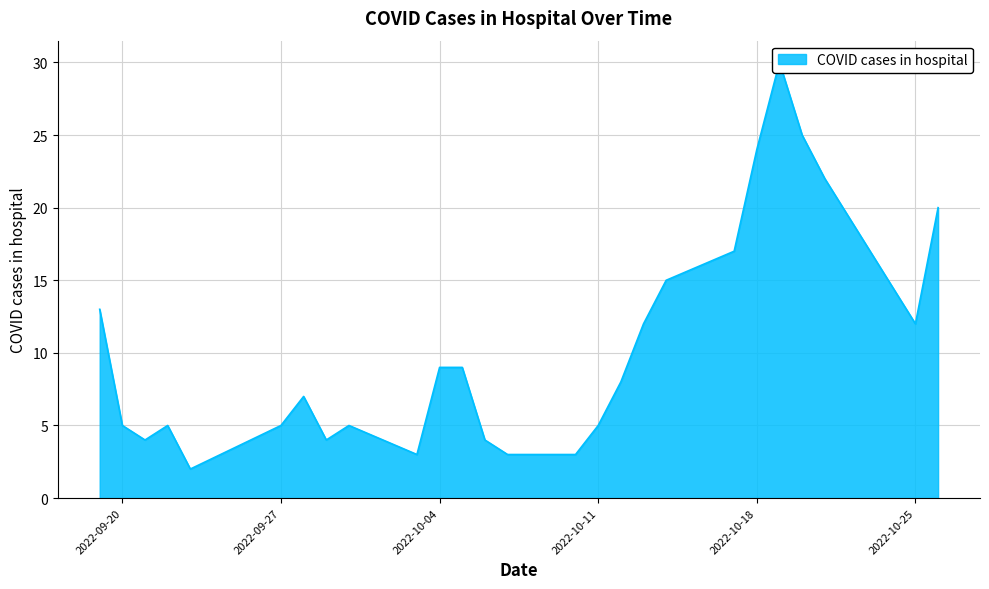

Count the number of categories in the chart.

26